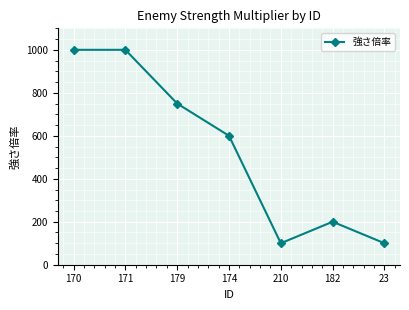

How many interior local valleys (lower than both neighbors) does the data have?

1